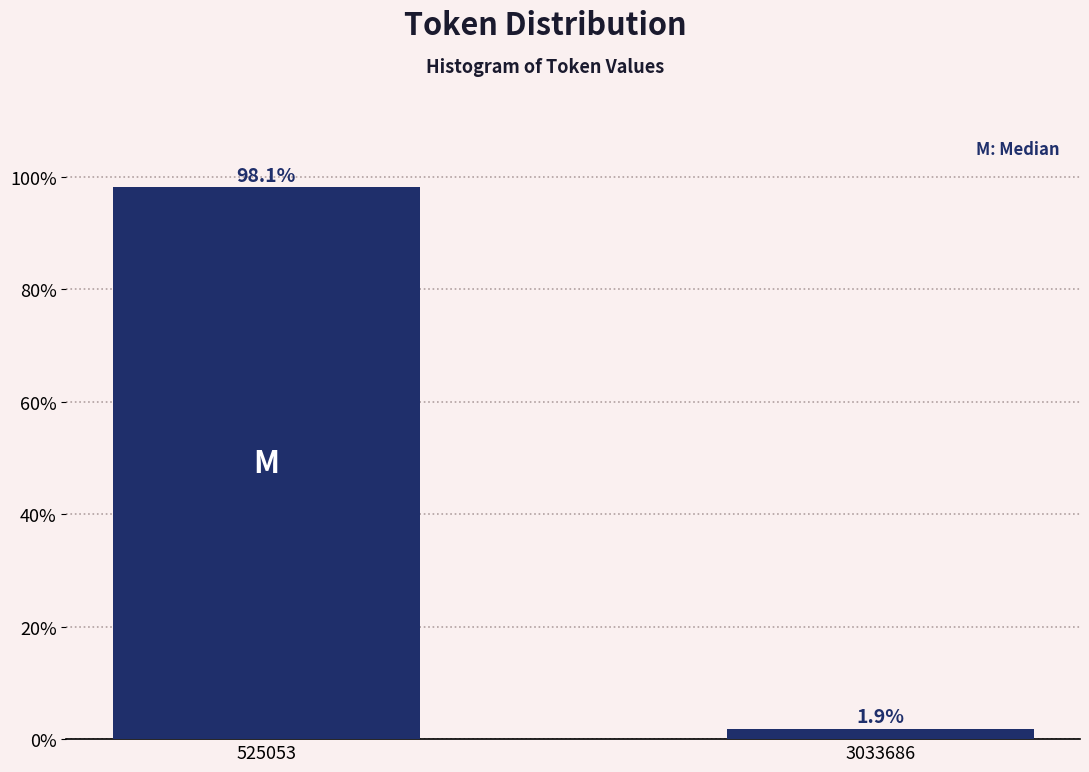

Reading left to right, transcribe all the data shown in this chart.

525053=98.1	3033686=1.9